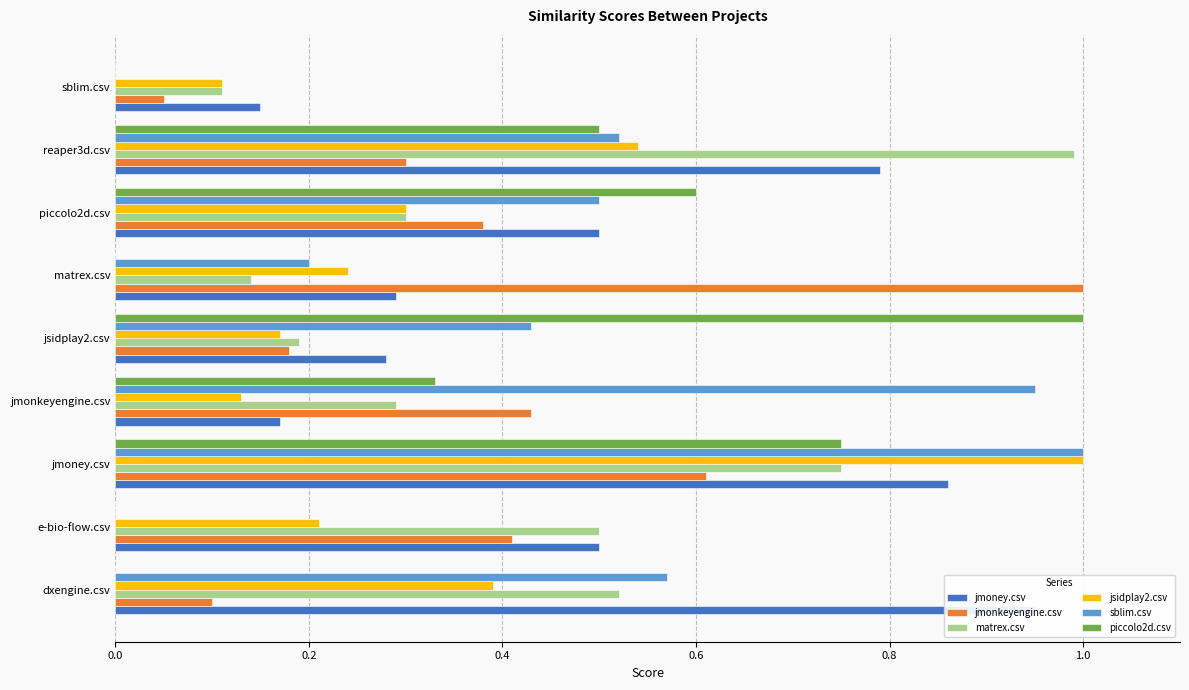

Which series has the widest spread of values?

sblim.csv